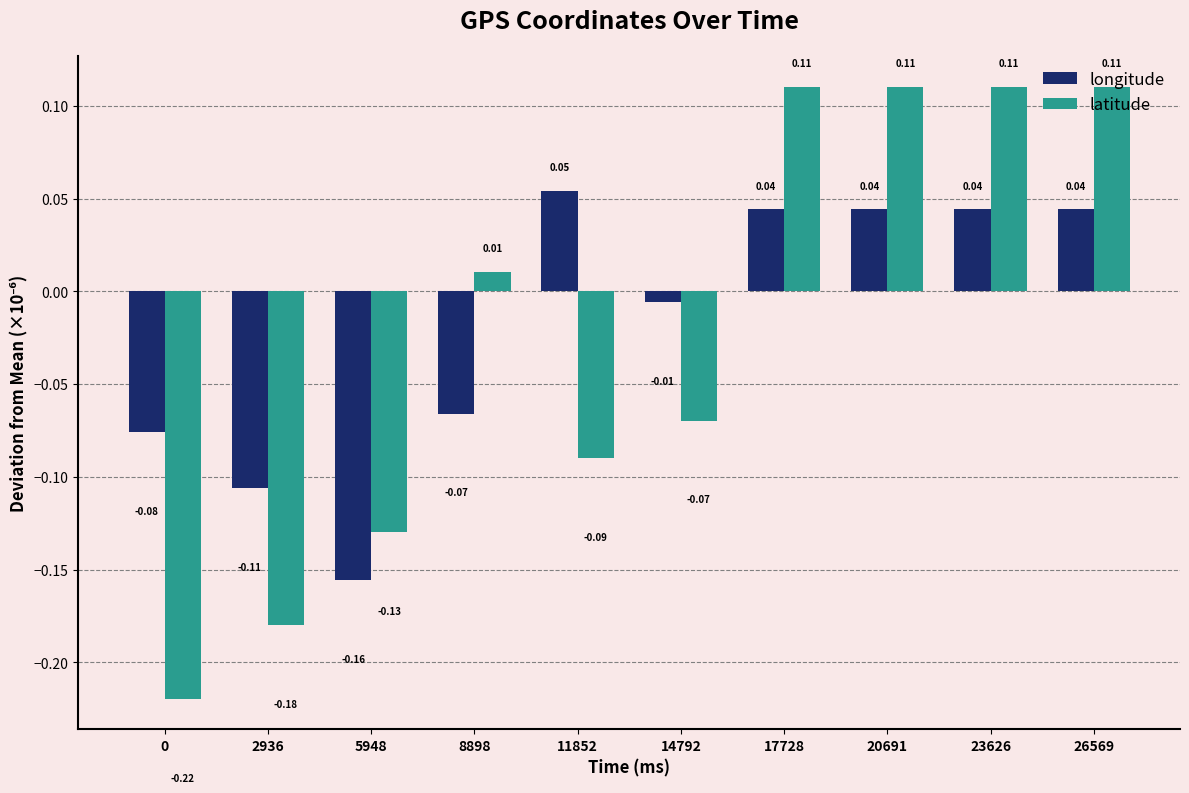

How many bars are there in each group?

2